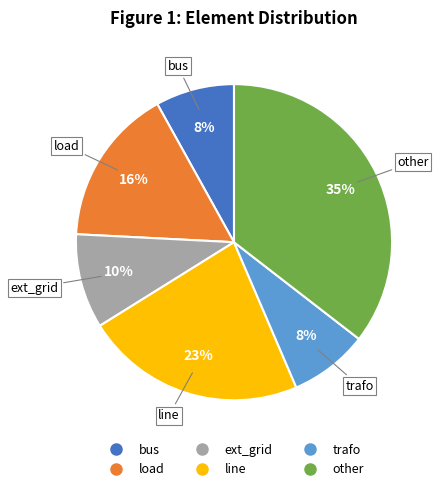

To the nearest percent, what portion does load represent?

16%